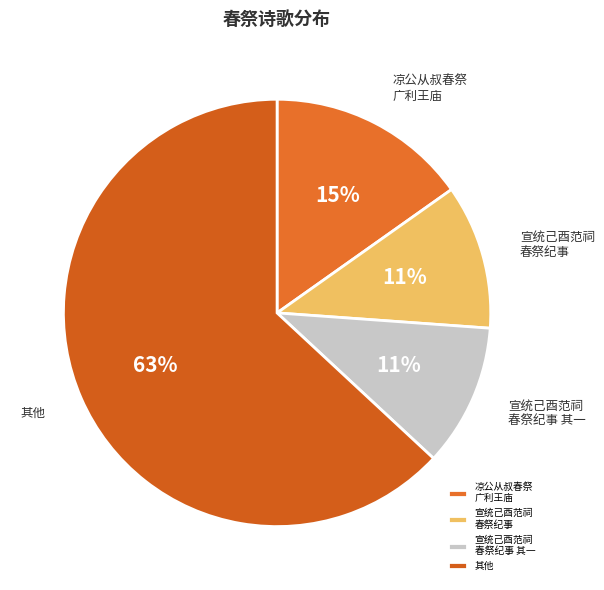

How many slices are in this pie chart?

4